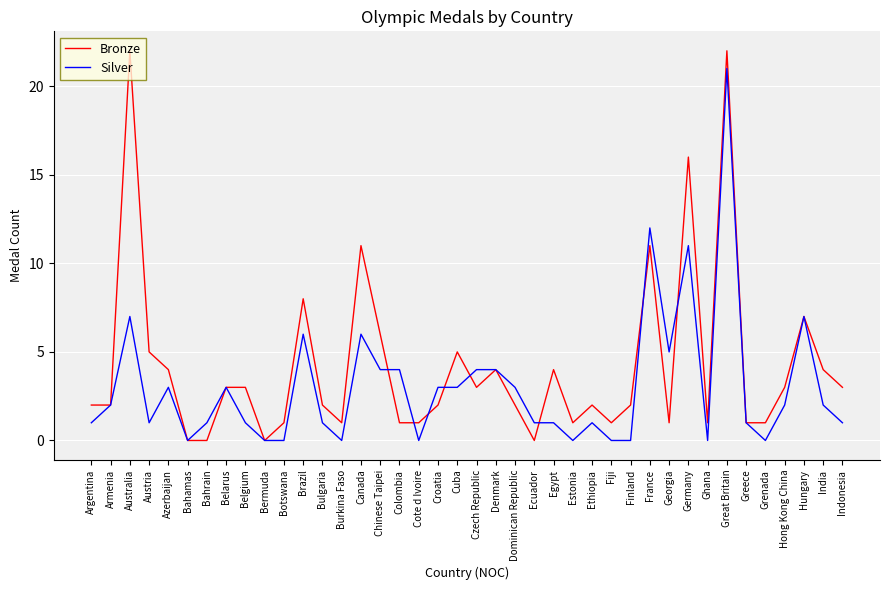

Rank the series by their average value, from highest to lowest.

Bronze, Silver